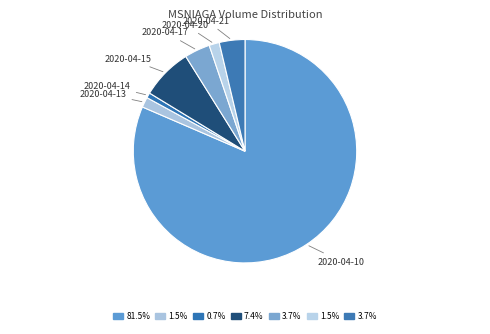

Is 2020-04-10 the majority of the pie?

Yes